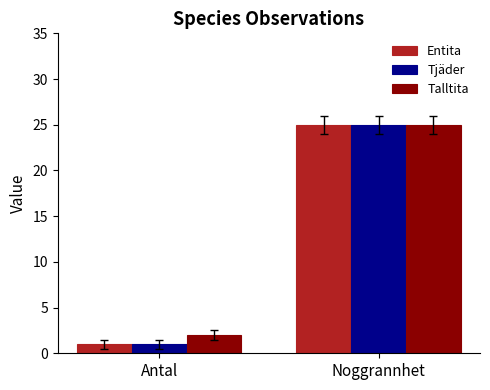

At which label does Entita reach its peak?

Noggrannhet